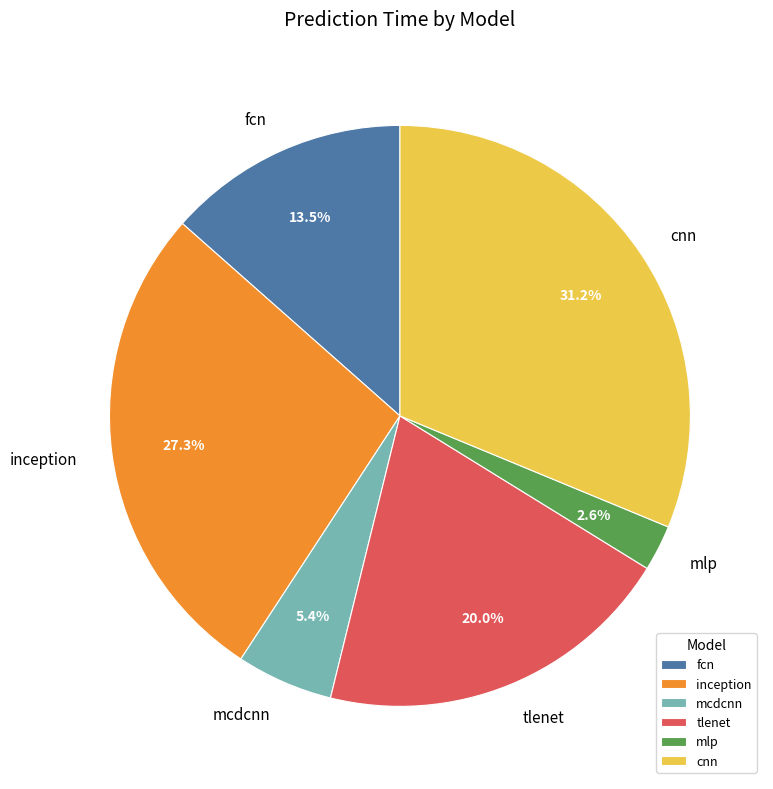

To the nearest percent, what percentage of the pie is tlenet?

20%